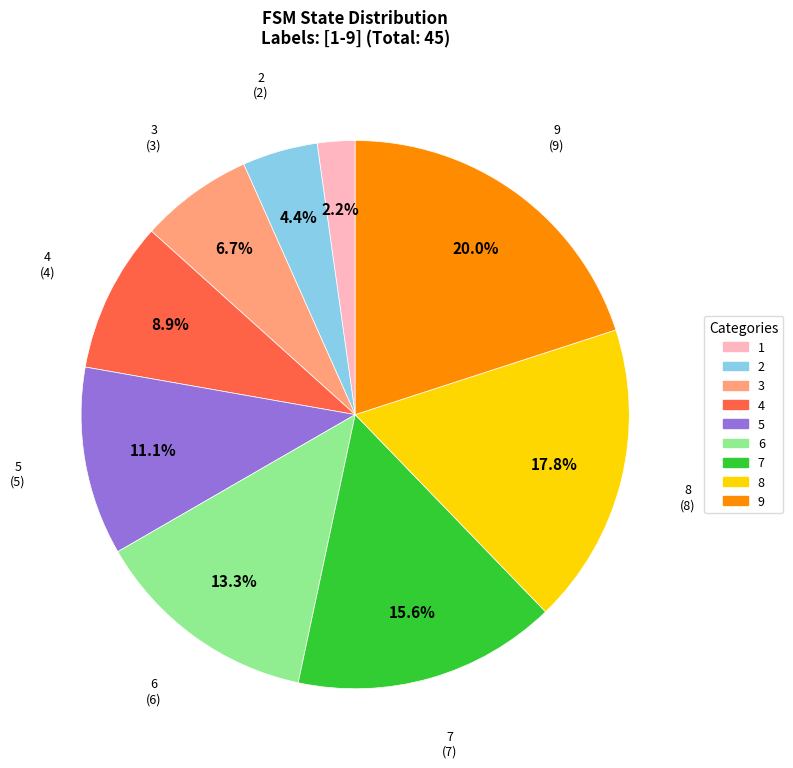

Combined, do 3 and 7 account for over 50%?

No